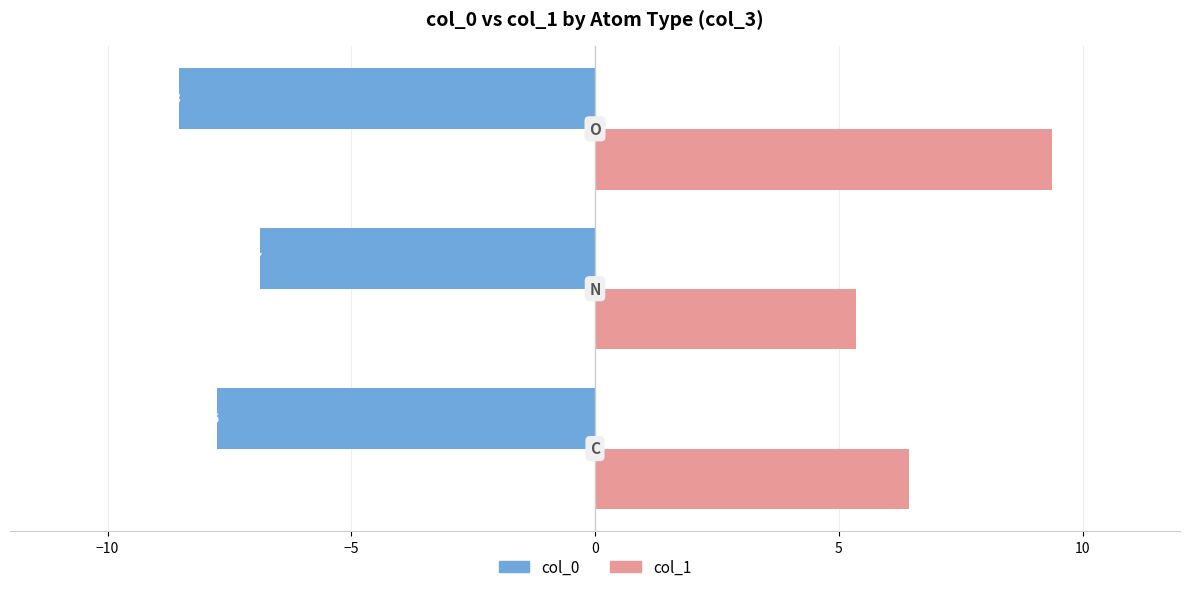

List the series in order of their peak value, lowest first.

col_0, col_1